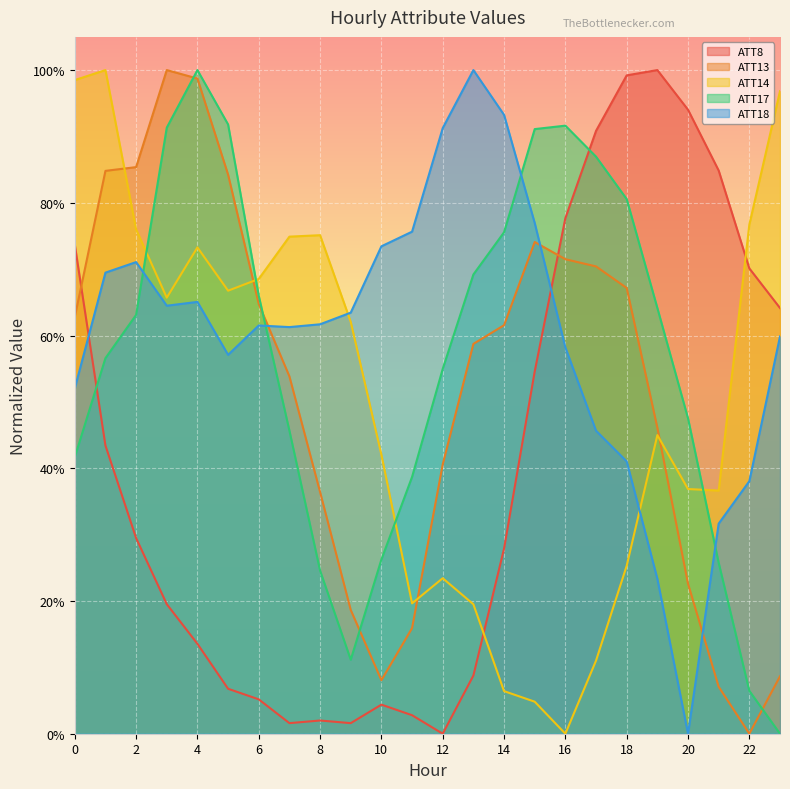

What is the highest value of the ATT18 series?

1.0